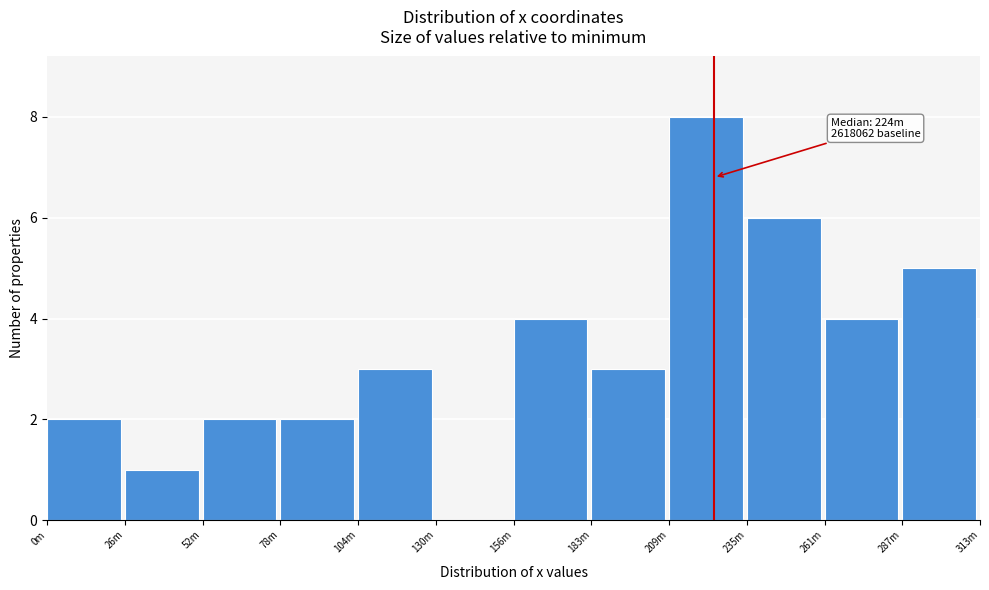

Reading left to right, extract all data points from this chart.

0m=2	26m=1	52m=2	78m=2	104m=3	130m=0	156m=4	183m=3	209m=8	235m=6	261m=4	287m=5